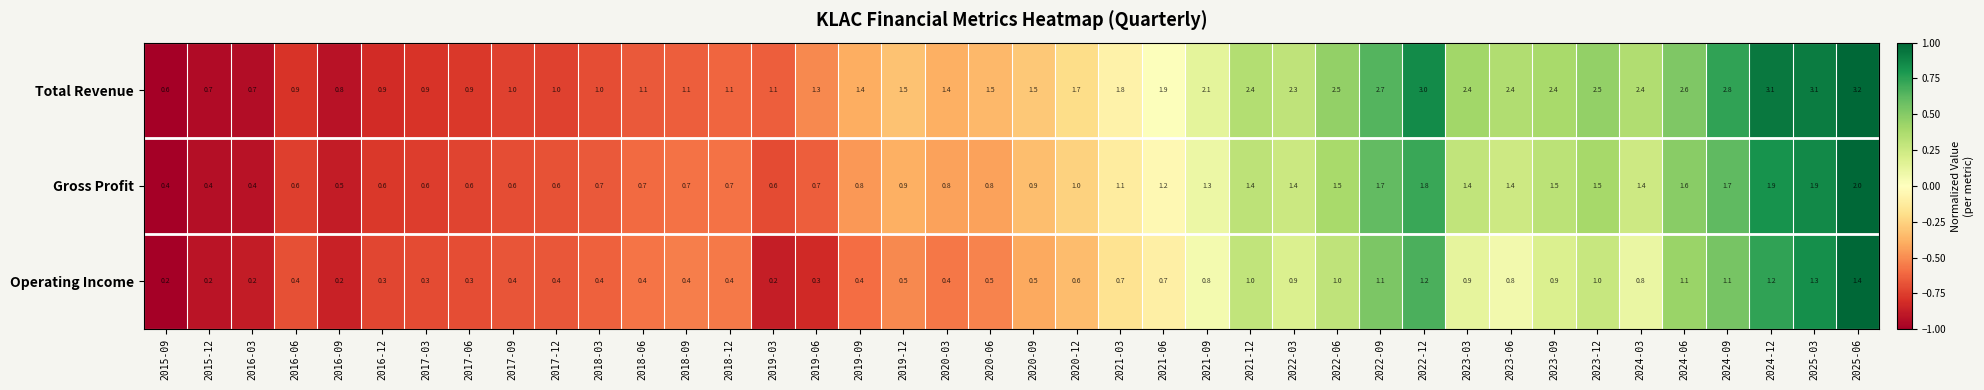

What is the difference between the highest and lowest values at 2025-03?

1.8